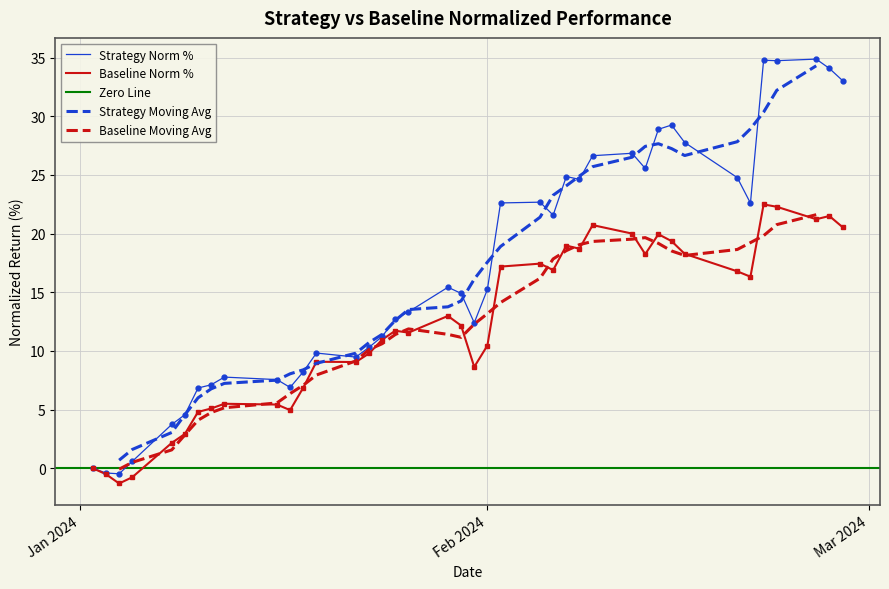

What is the highest value of the strategy_norm_% series?

34.9